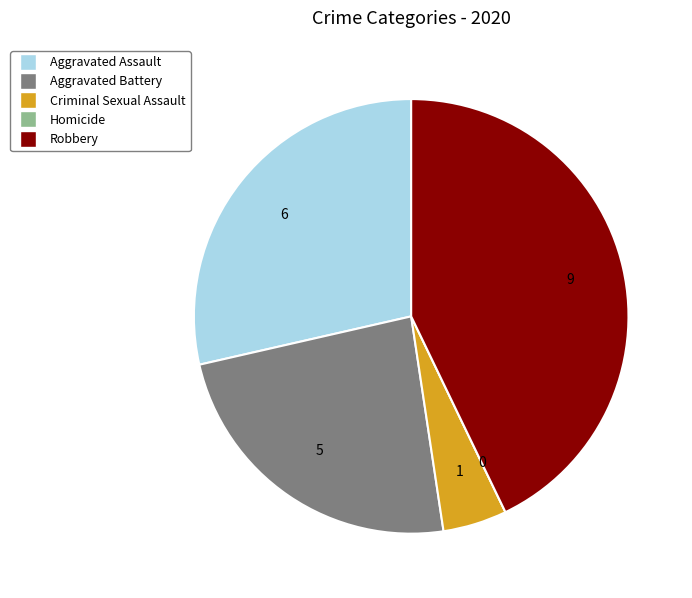

Does any single category account for the majority?

No